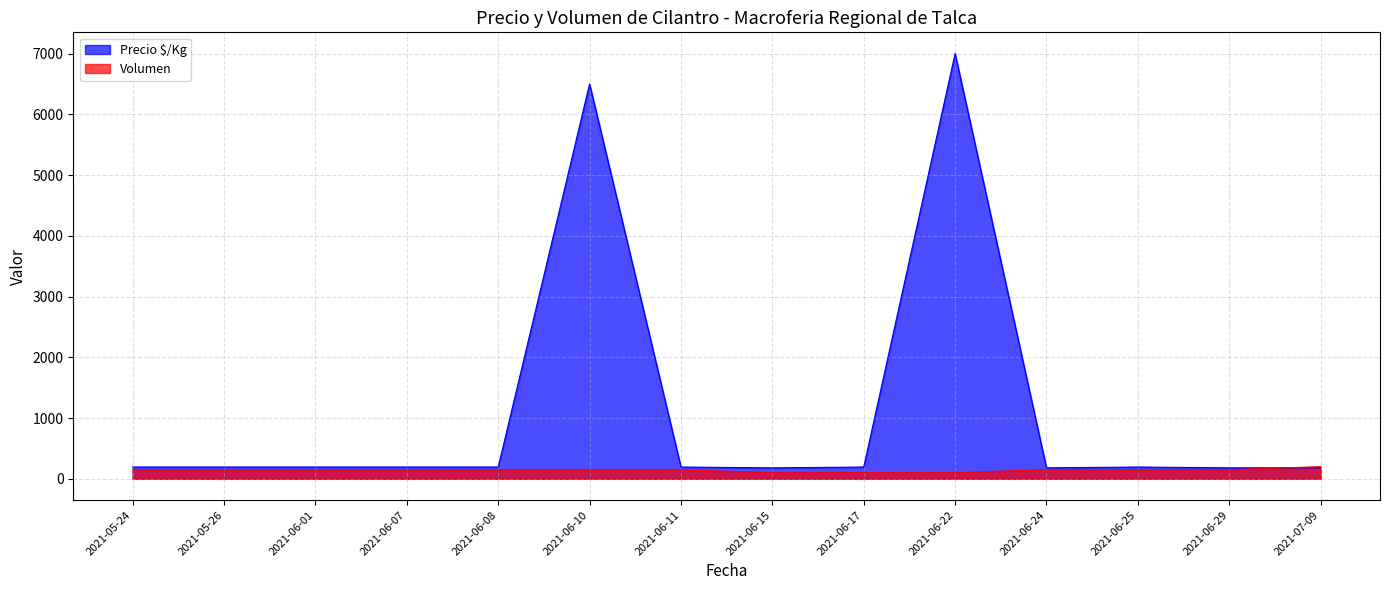

Is it true that Precio $/Kg equals 1356 at 2021-06-10?

False